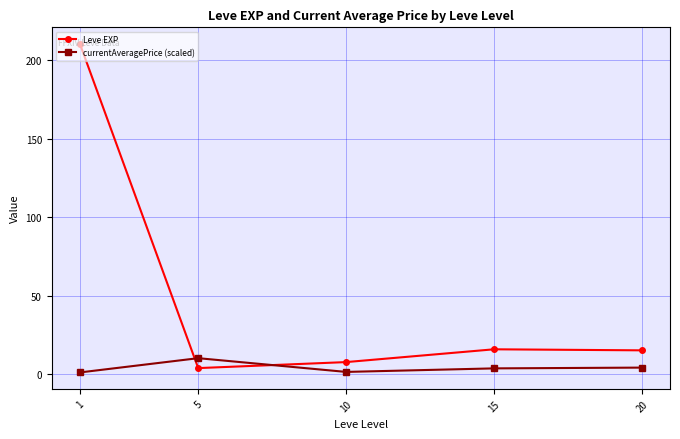

Read the currentAveragePrice (scaled) value at 20.

4.0